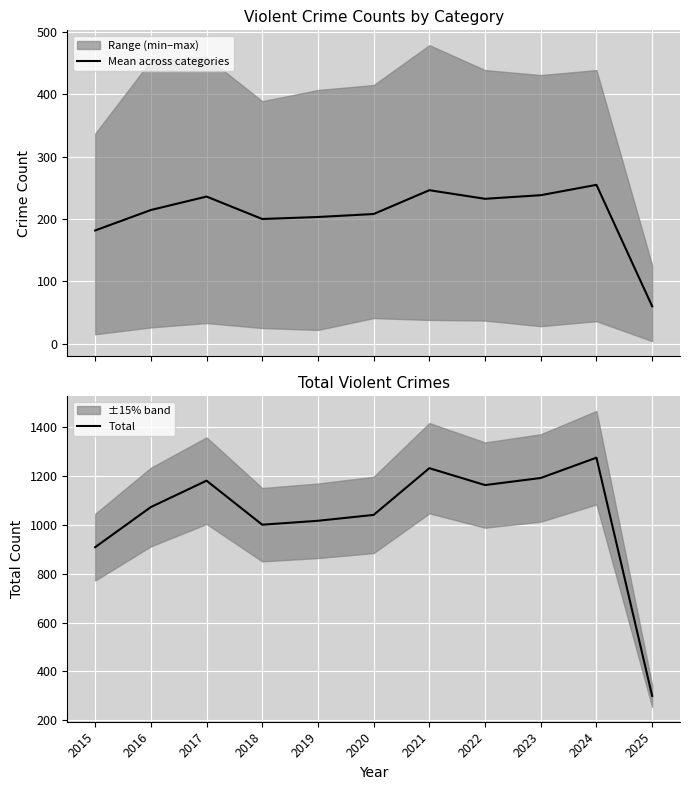

Is the value of Mean across categories at 2015 greater than the value of Total at 2023?

No